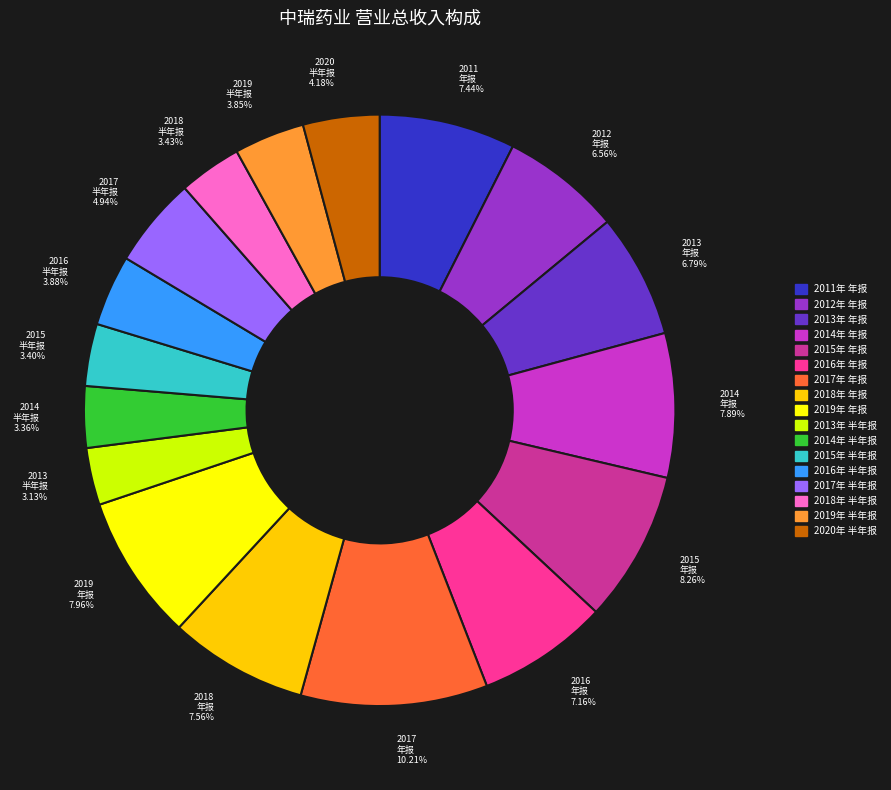

Does 2012年 年报 represent more than half of the total?

No